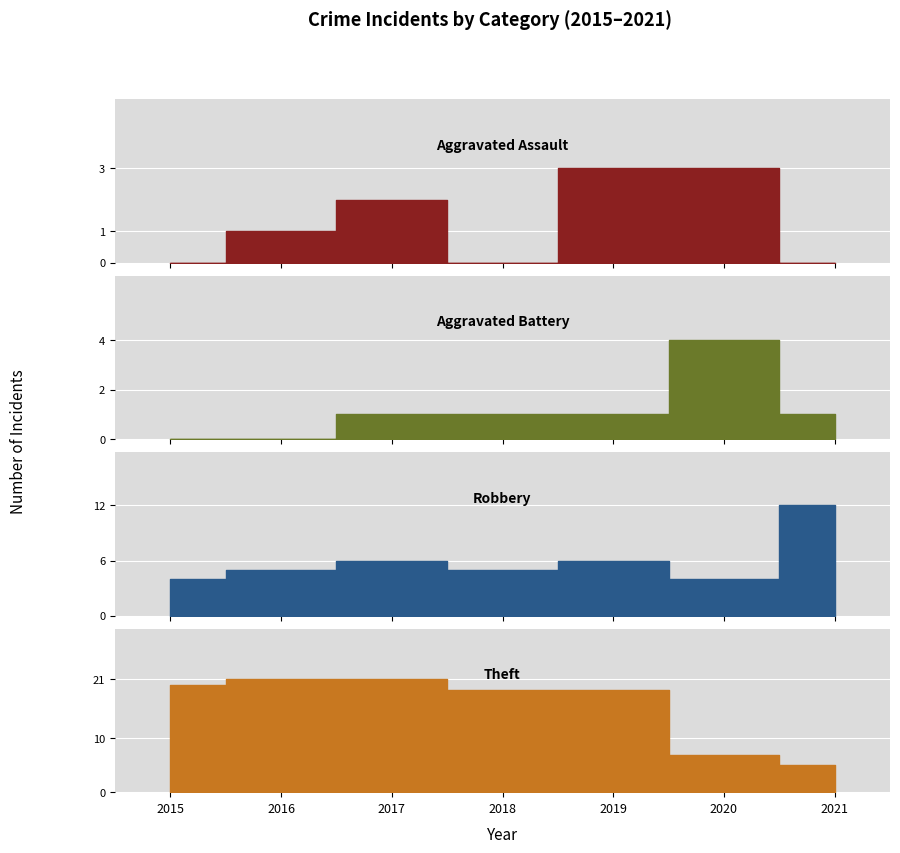

Rank the series by their maximum value, from lowest to highest.

Aggravated Assault, Aggravated Battery, Robbery, Theft